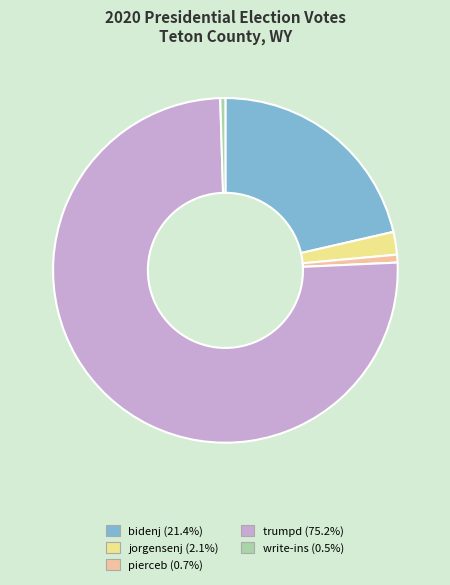

What is the largest slice in the pie chart?

trumpd